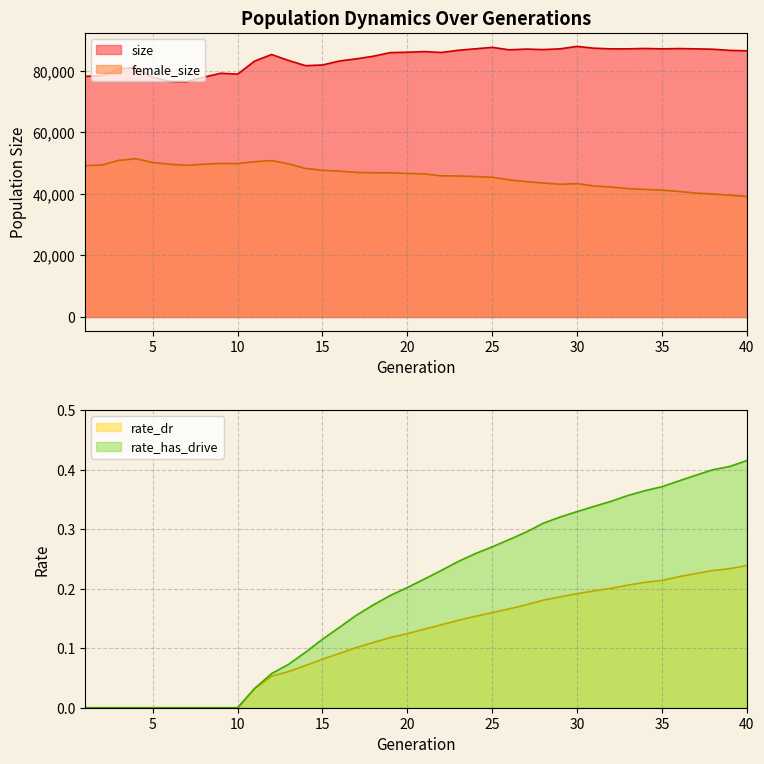

Which label corresponds to the largest value in the chart?

30